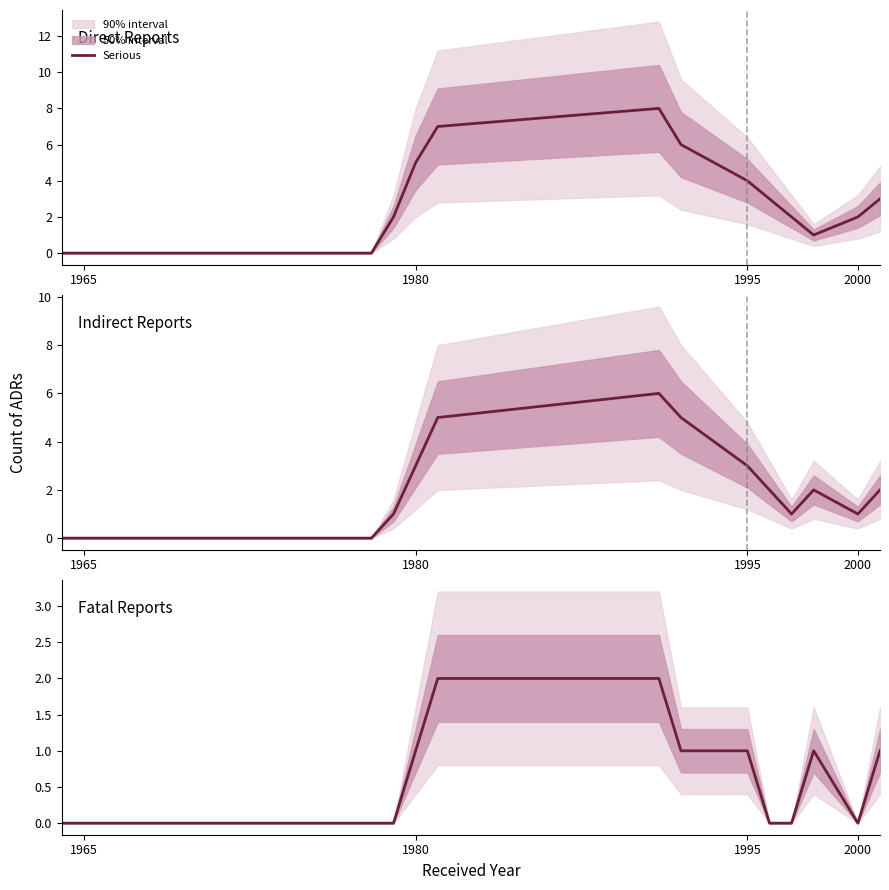

Is this an area chart (filled region under the line)?

No